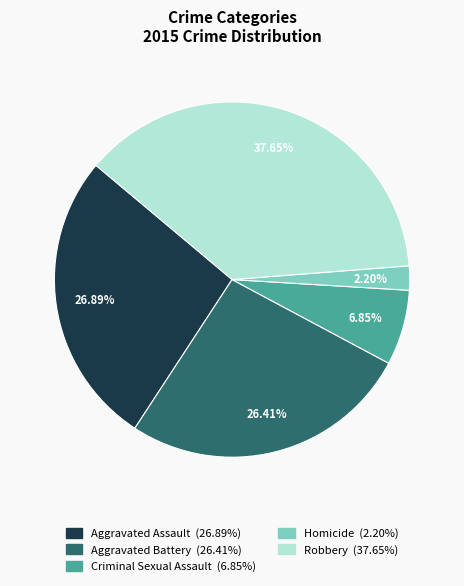

To the nearest percent, what is the difference between the Aggravated Battery and Homicide slice percentages?

24%